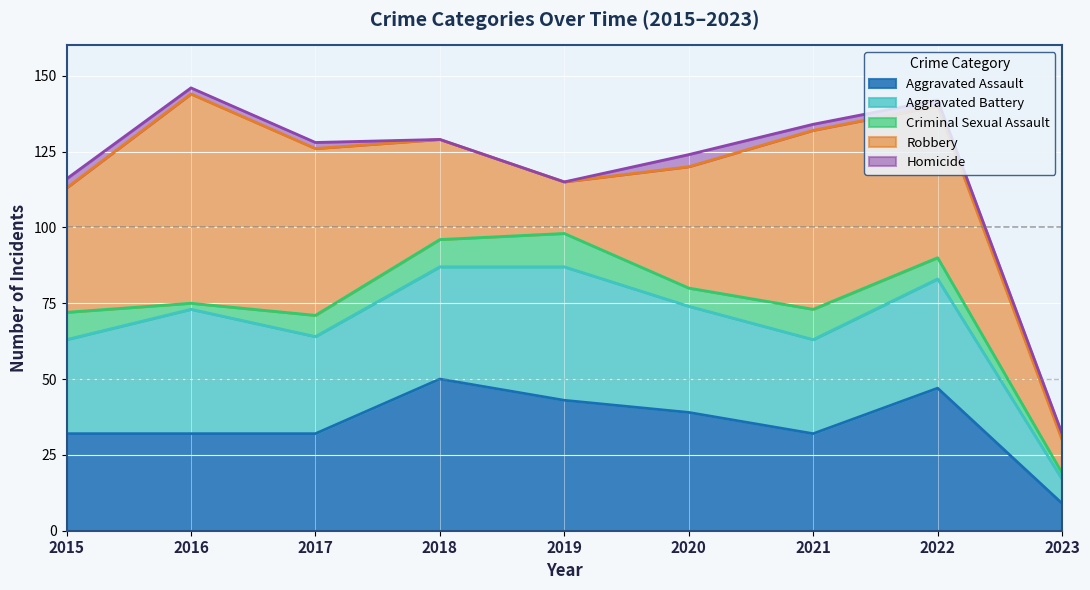

Reading left to right, list all the values displayed in this chart.

Aggravated Assault: 32	32	32	50	43	39	32	47	9
Aggravated Battery: 31	41	32	37	44	35	31	36	8
Criminal Sexual Assault: 9	2	7	9	11	6	10	7	2
Robbery: 41	69	55	33	17	40	59	50	11
Homicide: 3	2	2	0	0	4	2	2	2